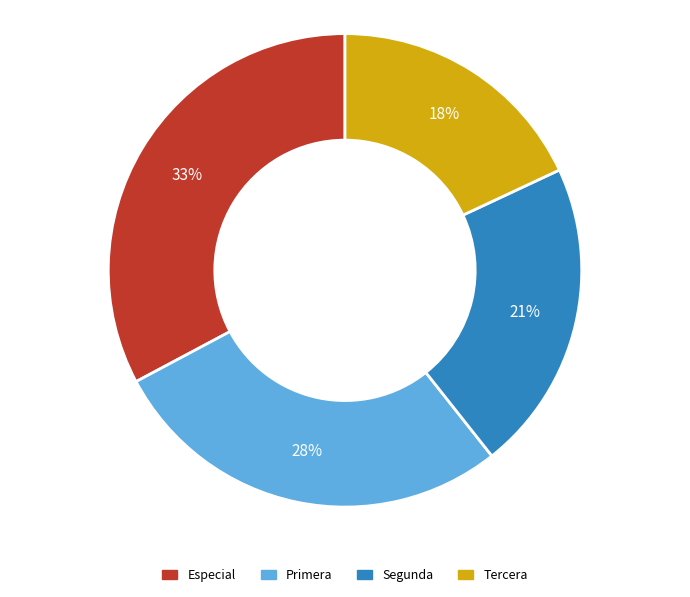

What percentage is the Especial slice, to the nearest percent?

33%